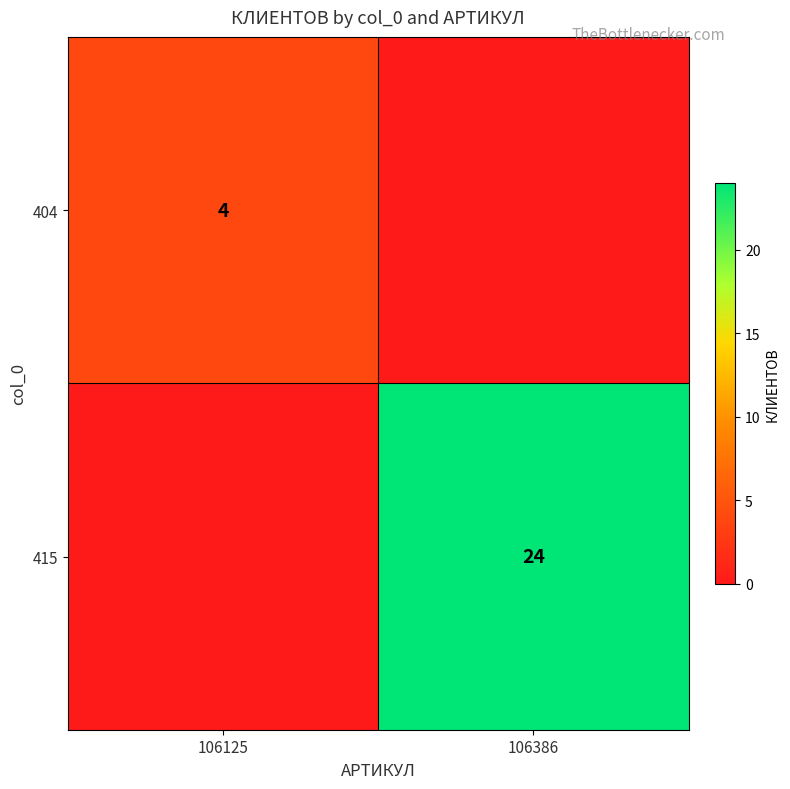

Is it true that 404 equals 4 at 106125?

True